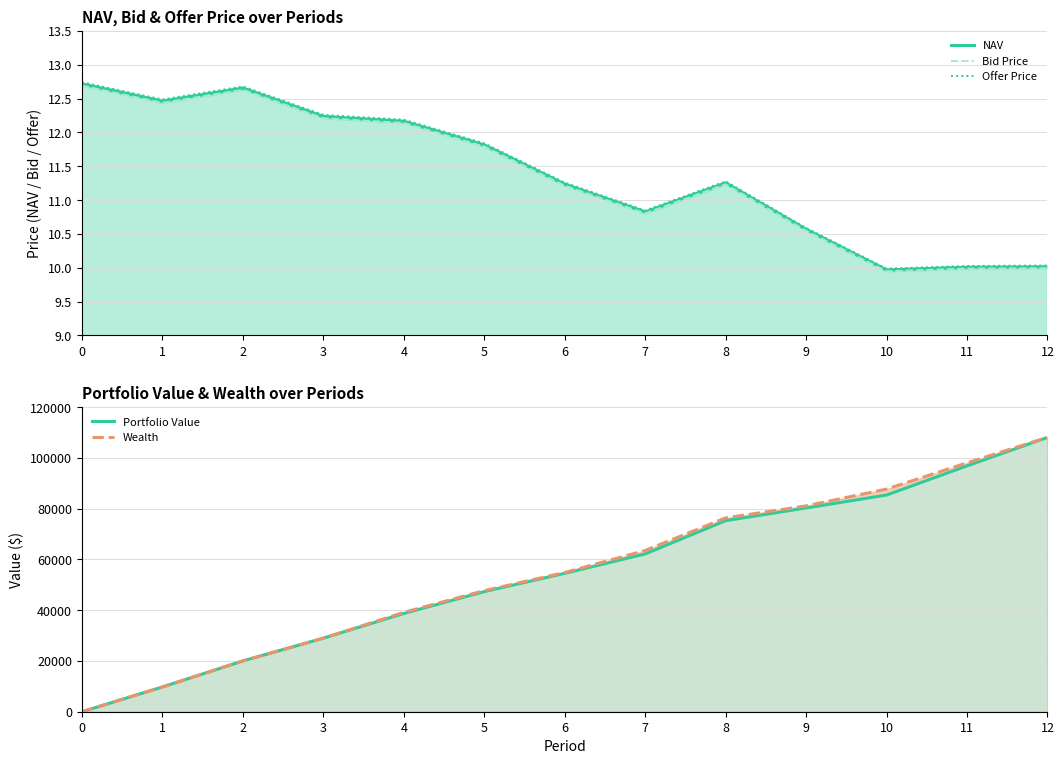

The value of Offer Price at 8 is 11.3. True or false?

True